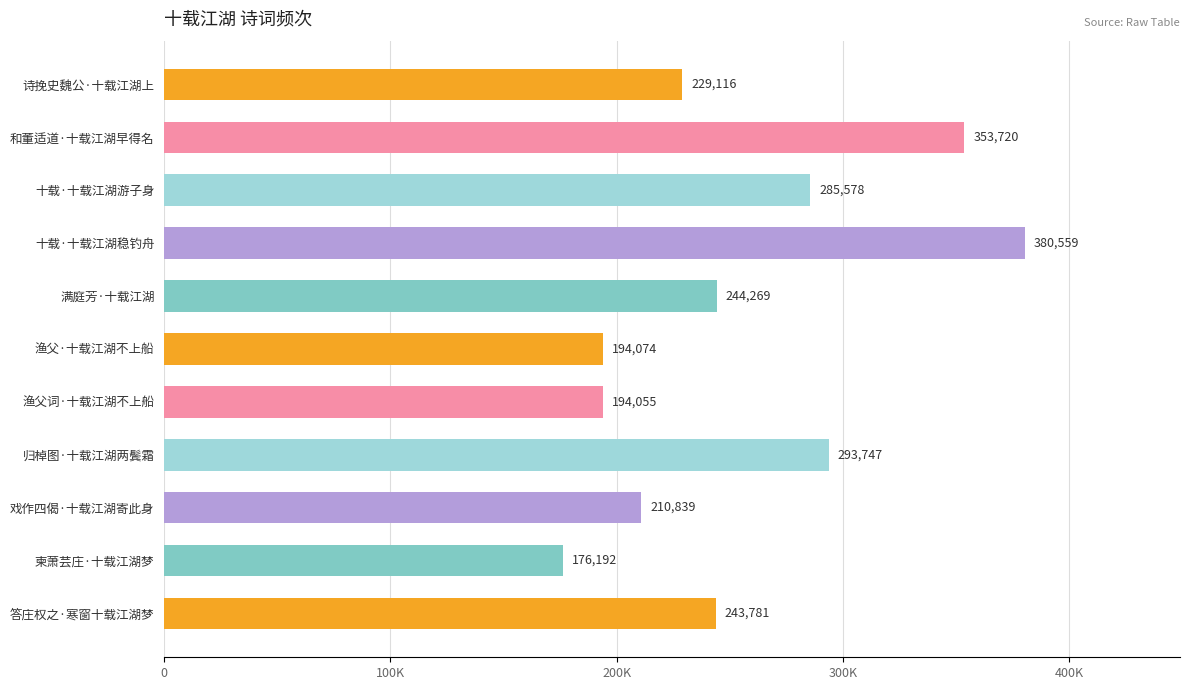

Are the bars horizontal?

Yes